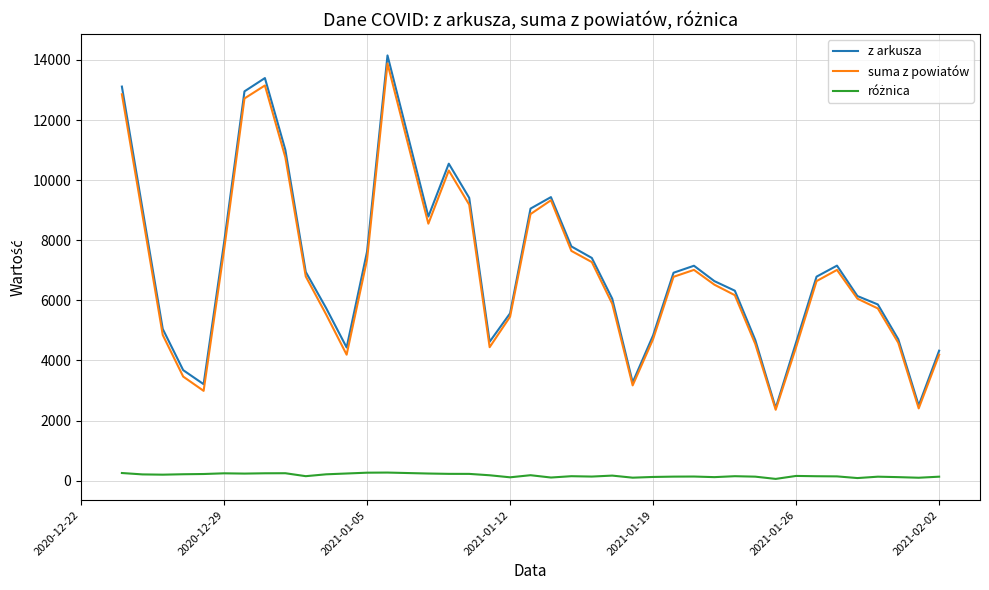

What is the minimum value for suma z powiatów?

2360